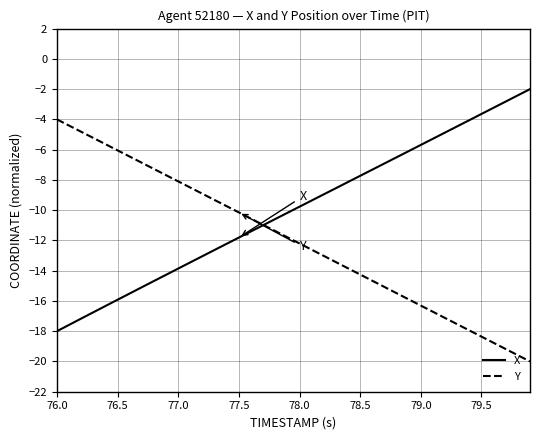

Which series has the largest total across all categories?

X